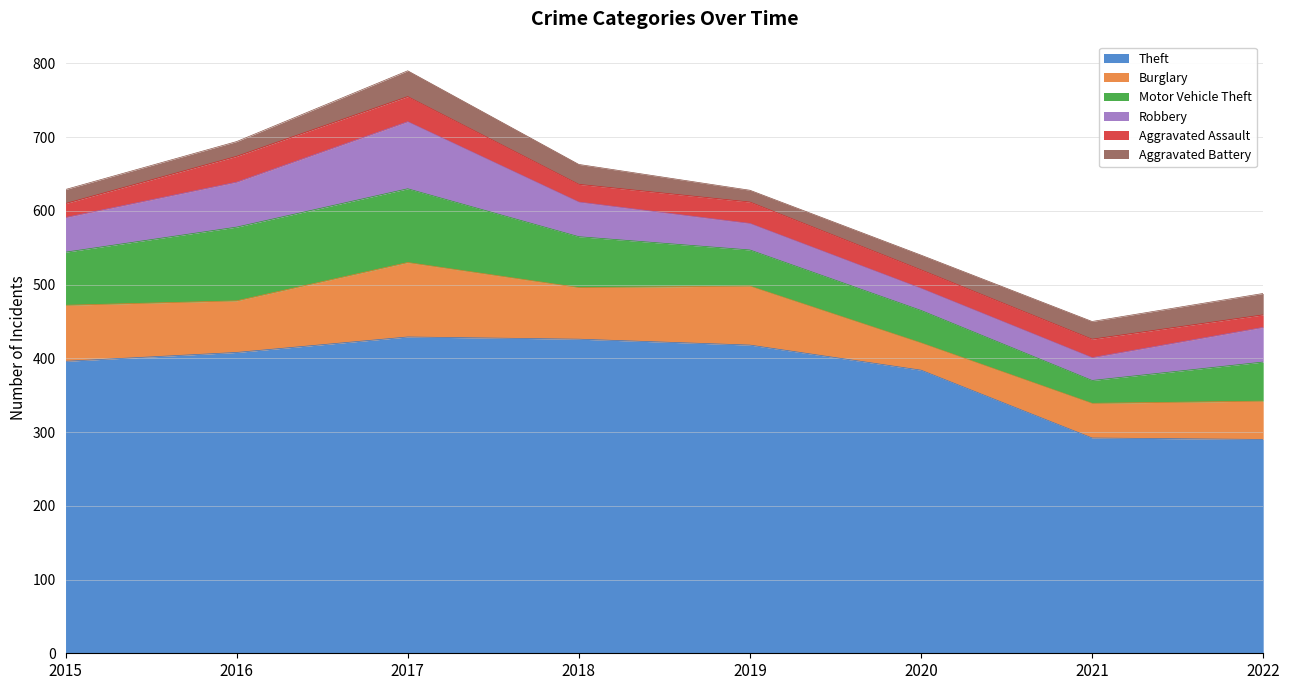

Rank the categories by Robbery value from highest to lowest.

2017, 2016, 2015, 2018, 2022, 2019, 2021, 2020